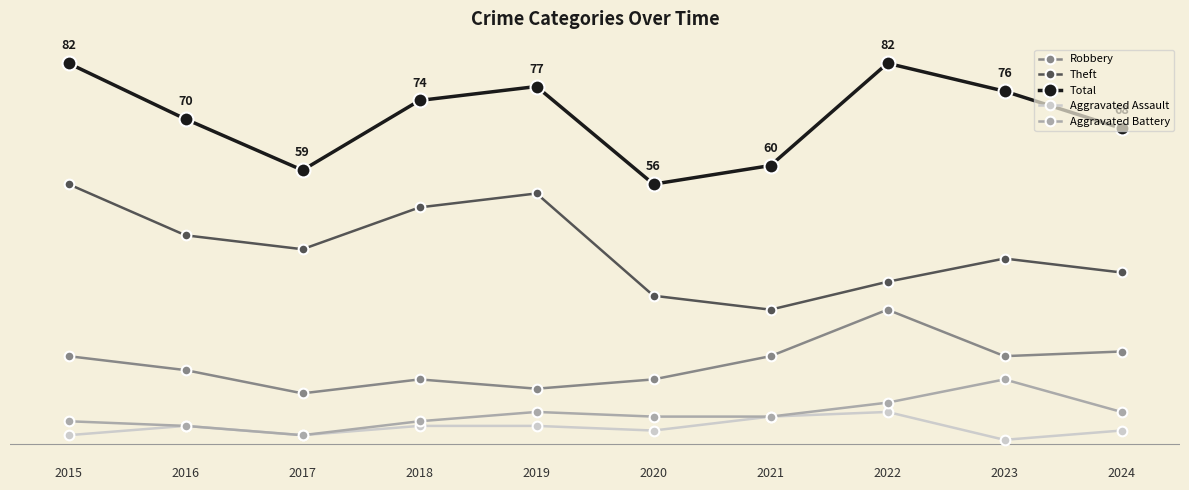

At 2022, list the series in order from smallest to largest.

Aggravated Assault, Aggravated Battery, Robbery, Theft, Total